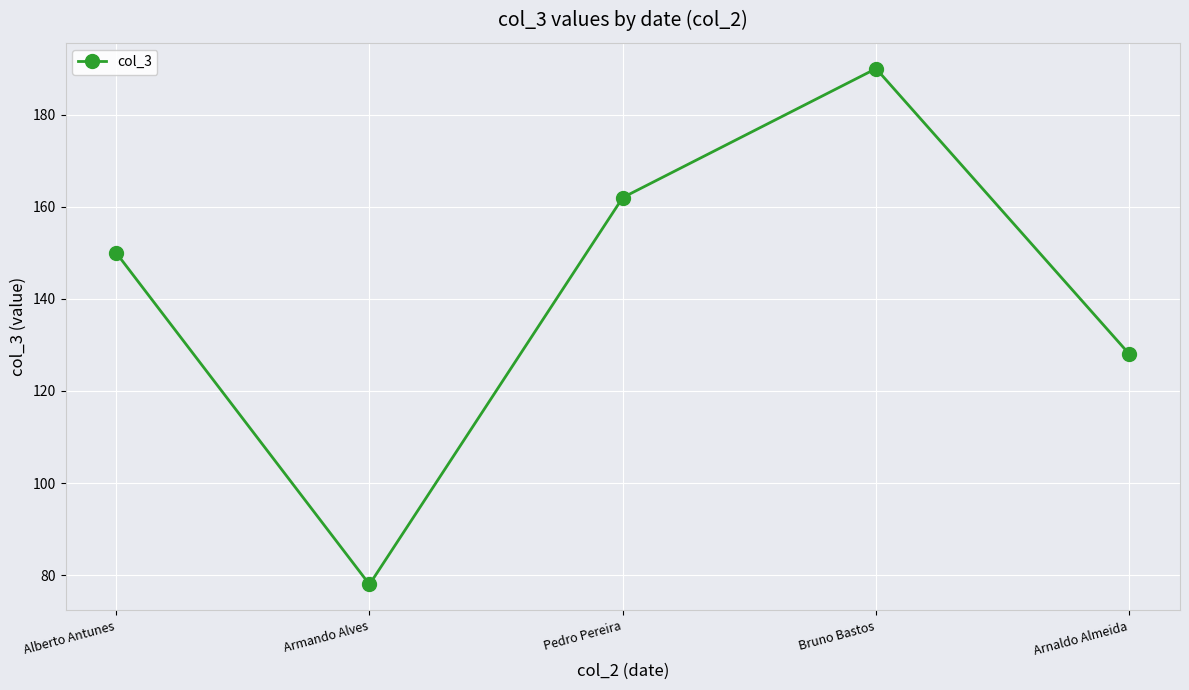

What is the value of the 3rd point from the left?

162